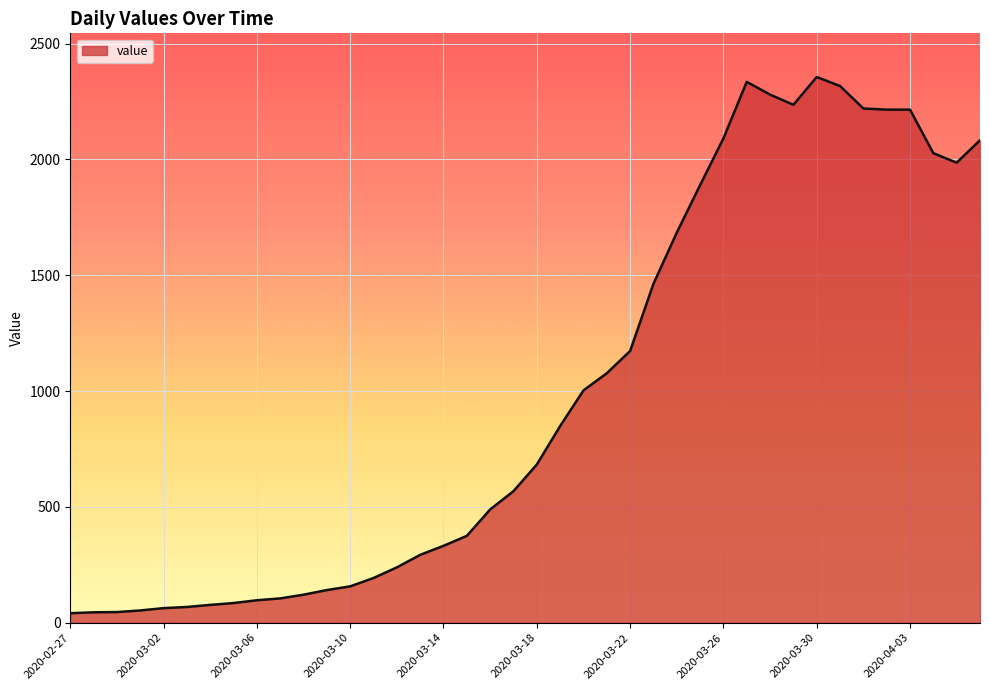

What is the maximum value shown in the chart?

2356